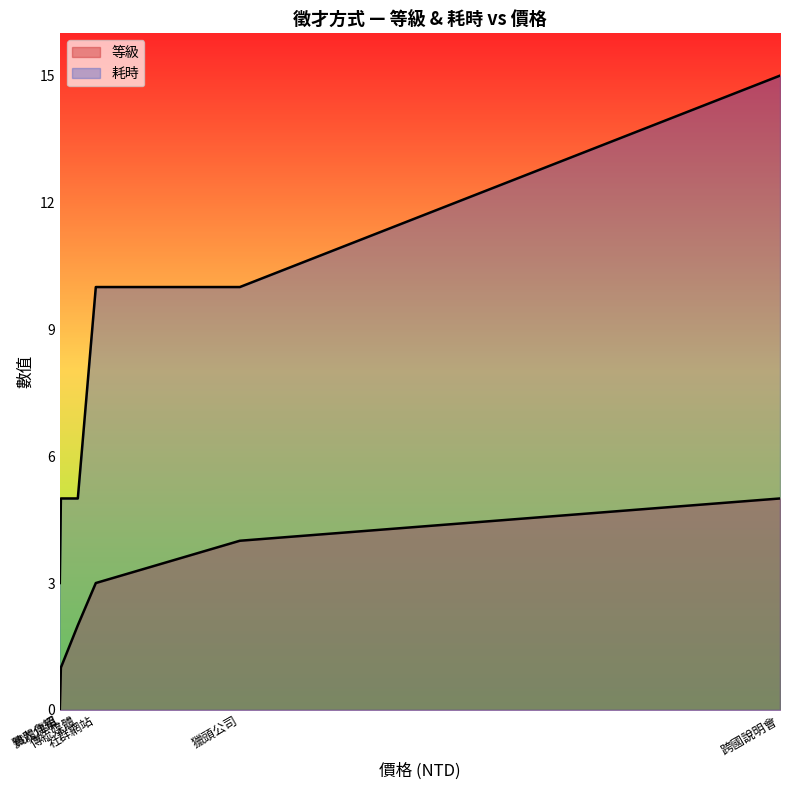

At which category is the sum across all series the highest?

跨國說明會